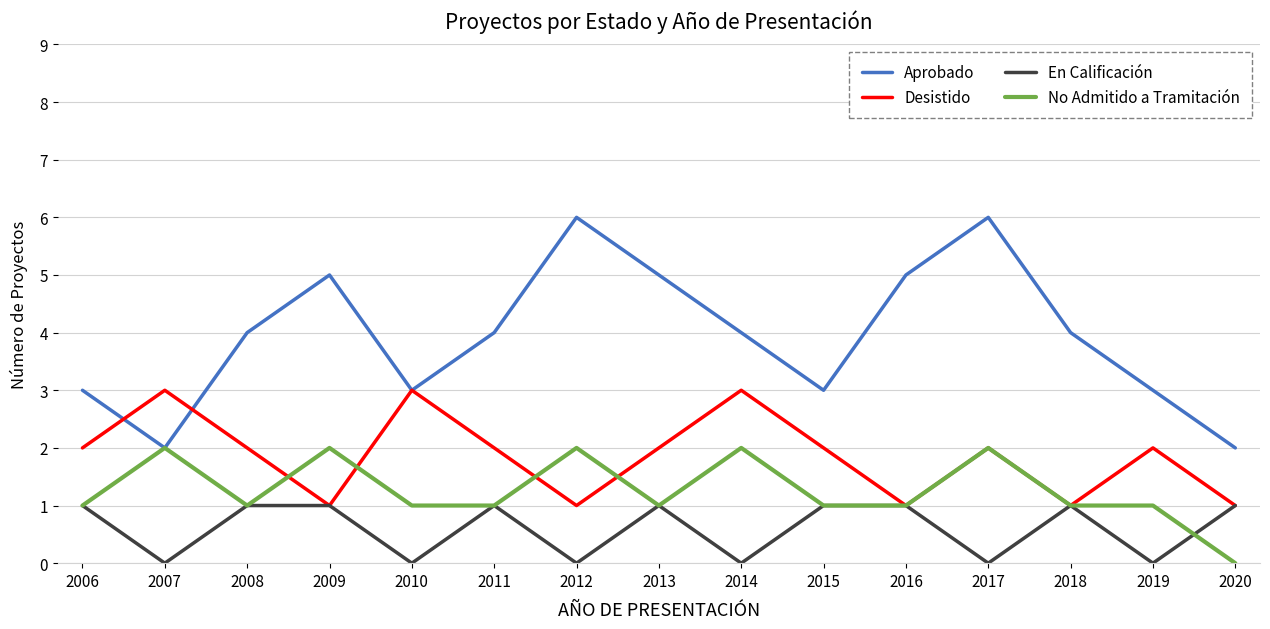

What is the maximum value shown in the chart?

6